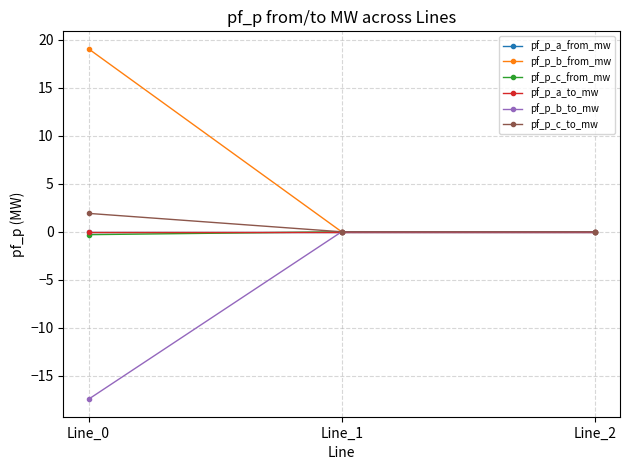

What is the sum of the pf_p_c_to_mw values at Line_0 and Line_2?

1.9